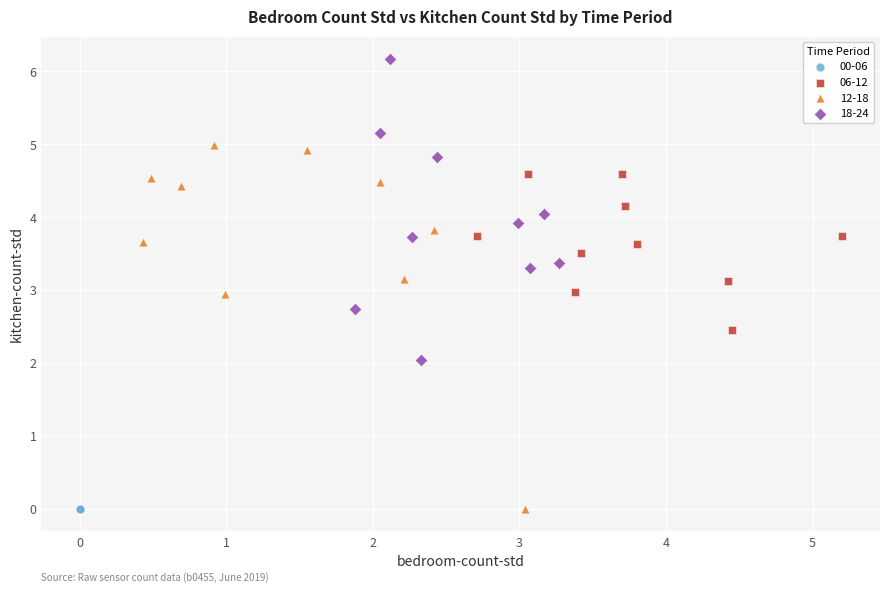

Which series contains the highest Y value?

18-24